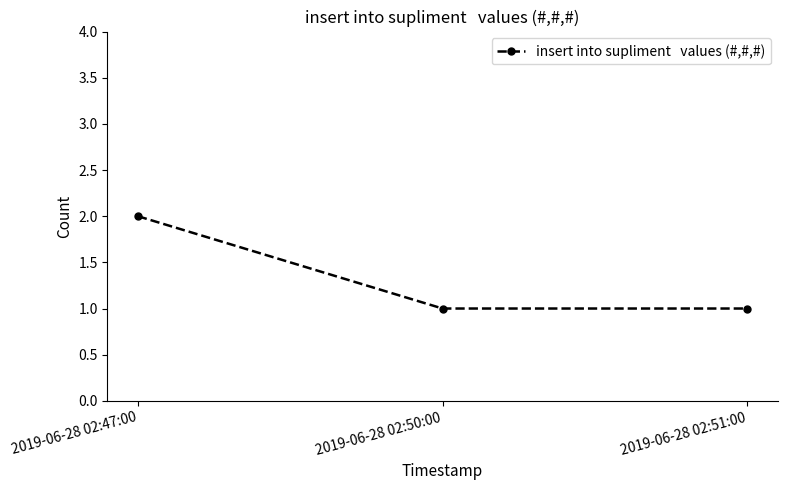

What is the ratio of the value at 2019-06-28 02:51:00 to the value at 2019-06-28 02:50:00?

1.0